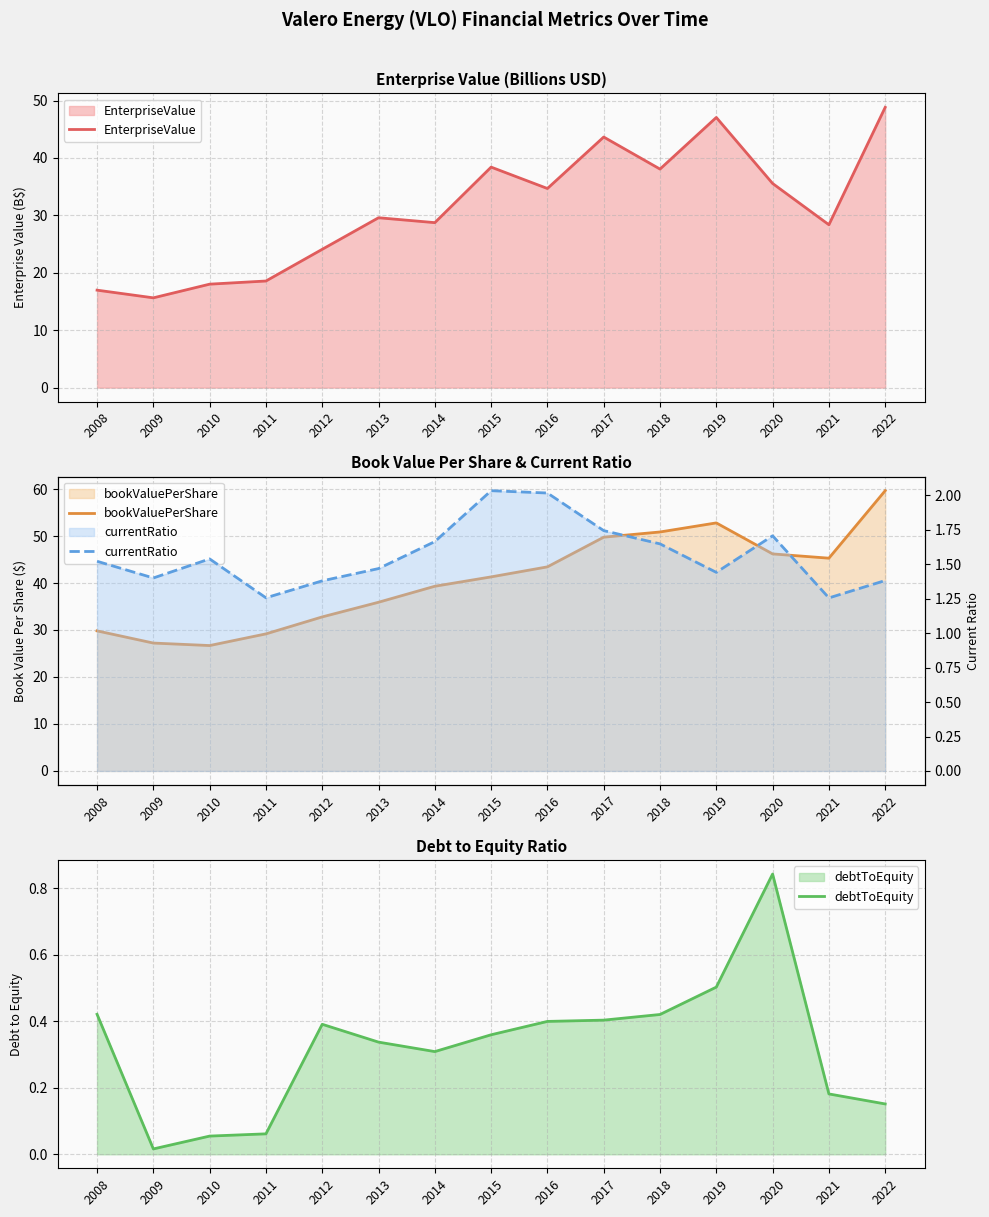

What is the maximum value shown in the chart?

59.6